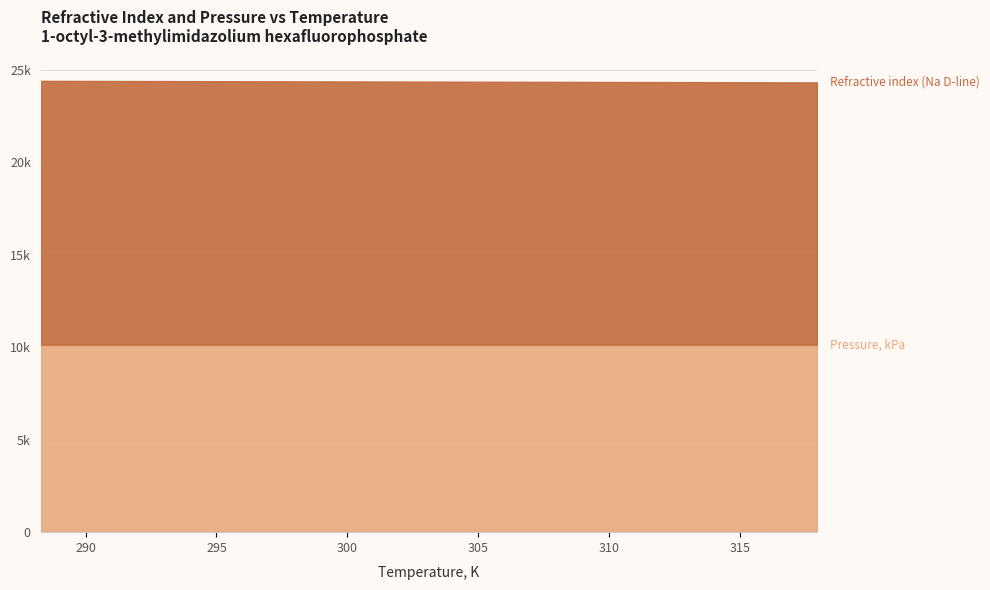

Where is Pressure, kPa nearest to the value 101?

288.28